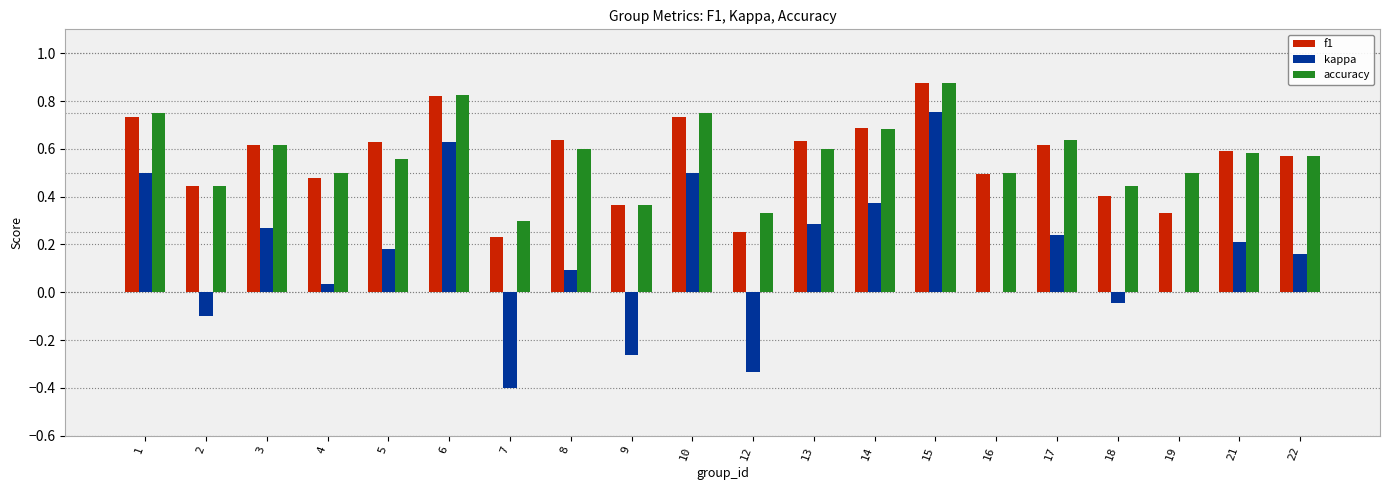

The f1 series shows 0.6 at 8. True or false?

True